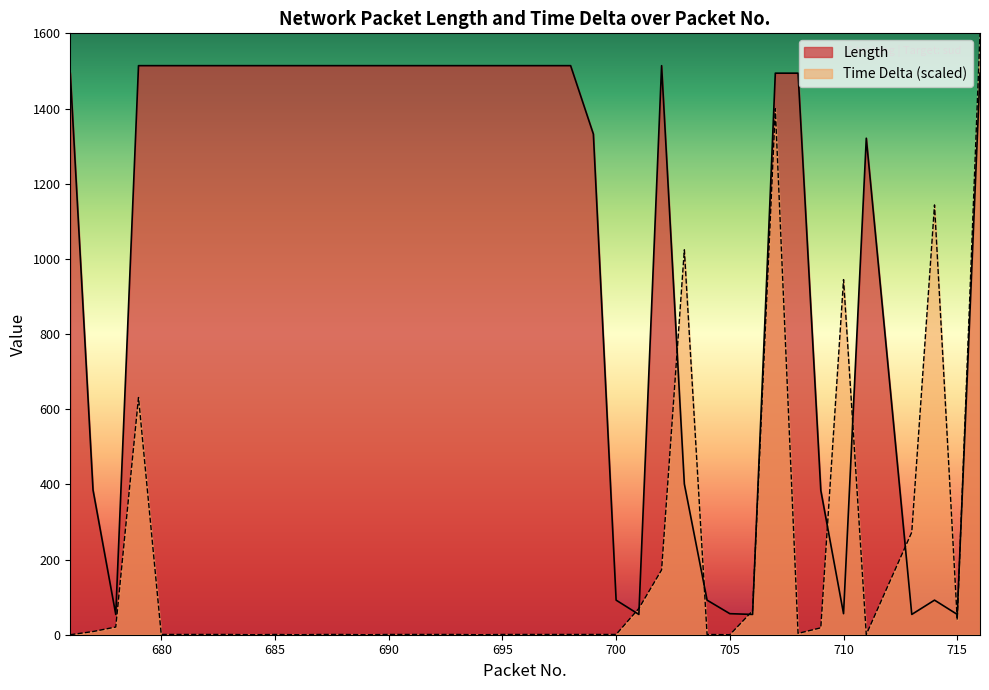

Reading left to right, list all the values displayed in this chart.

Length: 676=1494.0	677=385.0	678=54.0	679=1514.0	680=1514.0	681=1514.0	682=1514.0	683=1514.0	684=1514.0	685=1514.0	686=1514.0	687=1514.0	688=1514.0	689=1514.0	690=1514.0	691=1514.0	692=1514.0	693=1514.0	694=1514.0	695=1514.0	696=1514.0	697=1514.0	698=1514.0	699=1332.0	700=92.0	701=54.0	702=1514.0	703=401.0	704=92.0	705=56.0	706=54.0	707=1494.0	708=1494.0	709=384.0	710=56.0	711=1321.0	713=54.0	714=92.0	715=54.0	716=1494.0
Time Delta (x1e-4): 676=0.0	677=8.5	678=20.5	679=631.1	680=0.7	681=0.7	682=0.7	683=0.7	684=0.0	685=0.7	686=0.0	687=0.7	688=0.7	689=0.0	690=0.7	691=0.7	692=0.7	693=0.7	694=0.0	695=0.7	696=0.7	697=0.7	698=0.7	699=0.7	700=0.7	701=70.0	702=172.4	703=1024.0	704=0.7	705=0.0	706=63.6	707=1399.3	708=3.5	709=18.4	710=944.9	711=0.7	713=272.8	714=1143.5	715=39.6	716=1600.0